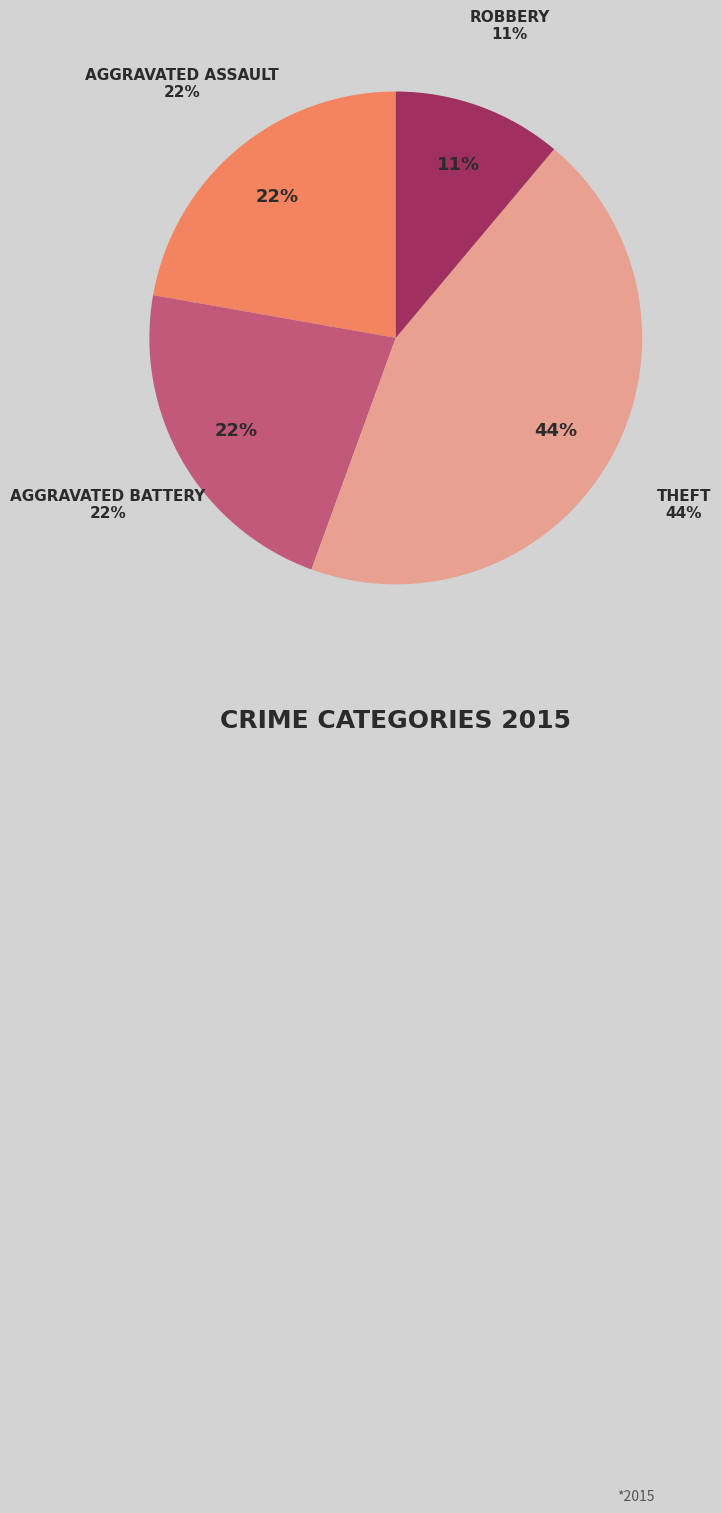

To the nearest percent, what is the difference between the largest and smallest slice percentages?

33%